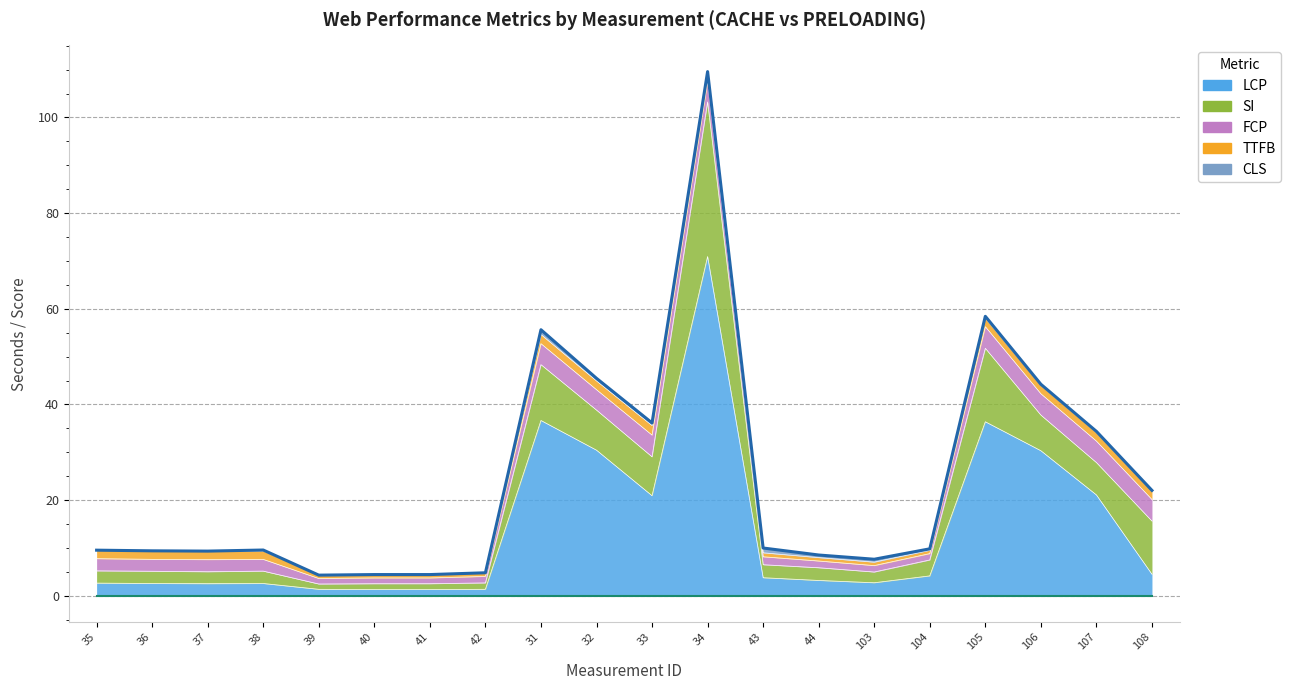

At which category is the sum across all series the highest?

34